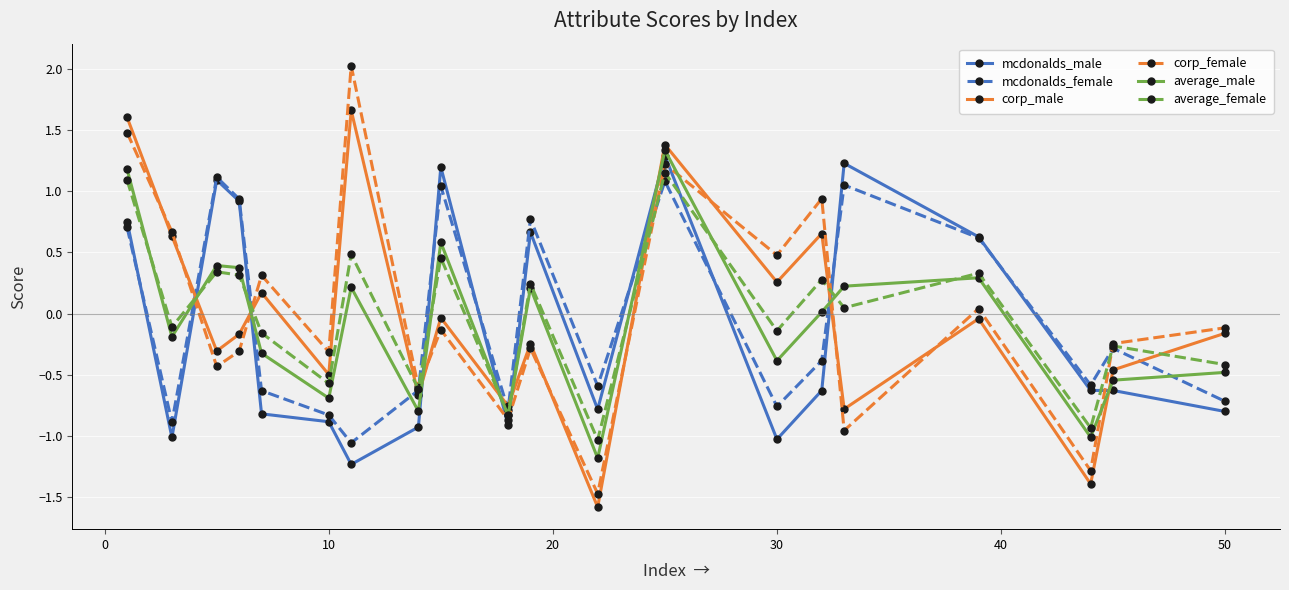

Which series ends up on top after the final intersection of corp_male and average_female?

corp_male